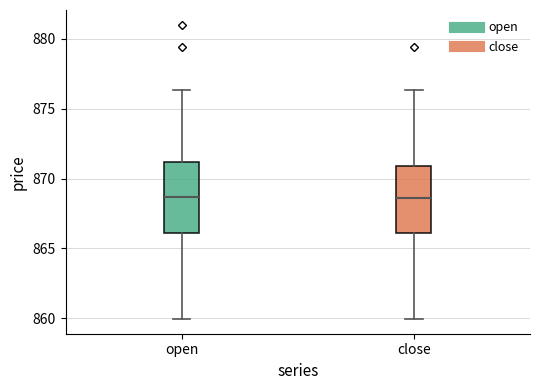

Reading left to right, transcribe this box plot: for each box, give where its median line is, the range the box spans, and where its two whiskers end, as read against the y-axis. The values are not printed on the chart, so give them approximately, as read against the axis.

open: median 868.5, box 866.0 to 871.0, whiskers 860.0 to 876.5
close: median 868.5, box 866.0 to 871.0, whiskers 860.0 to 876.5